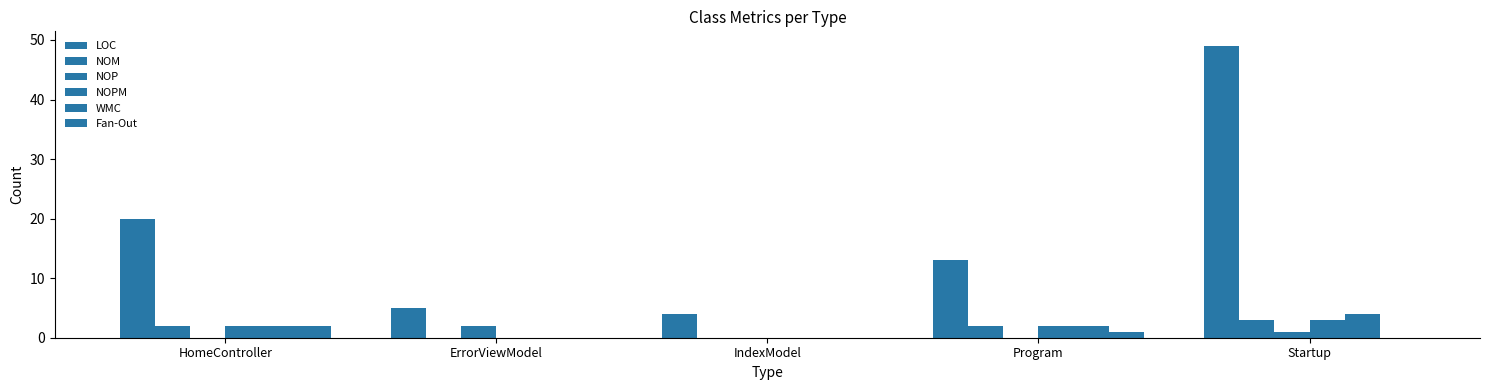

How many series are shown in this chart?

6